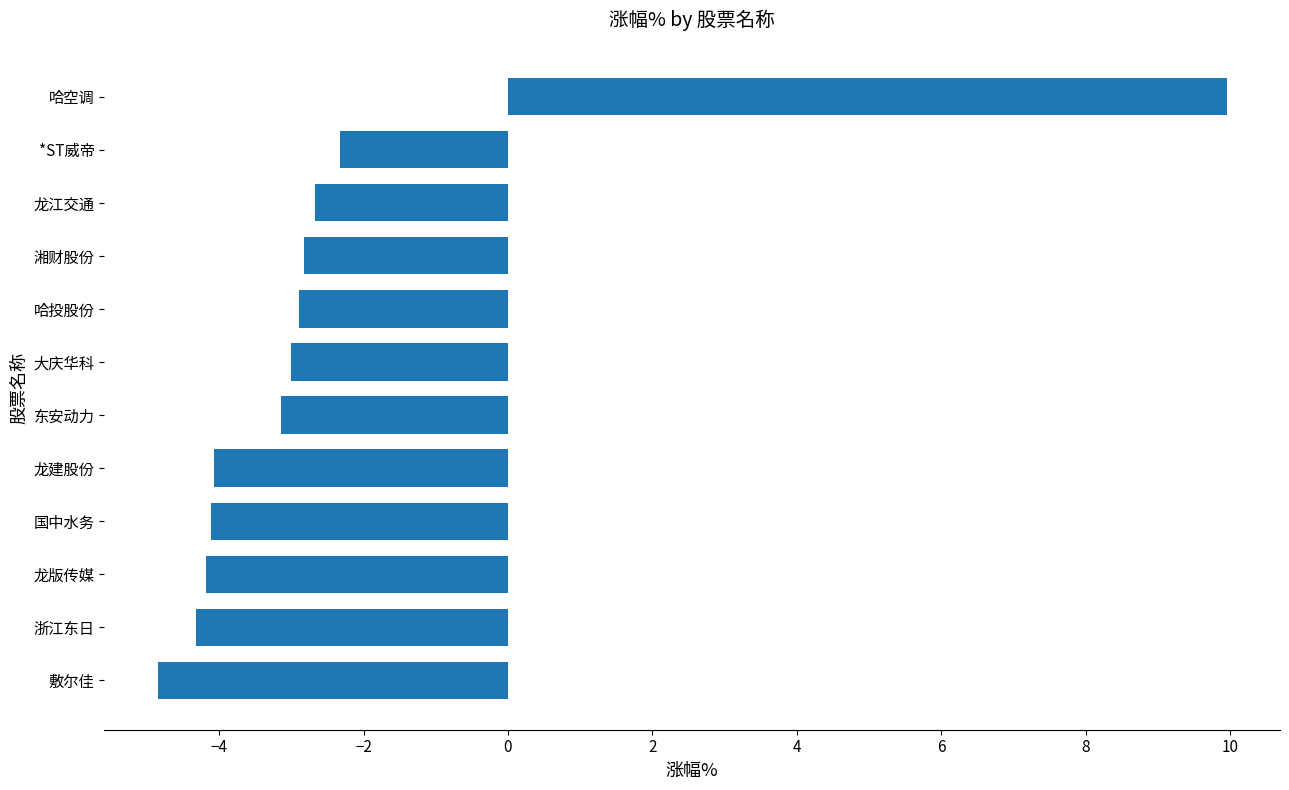

Read the value at 浙江东日.

-4.3